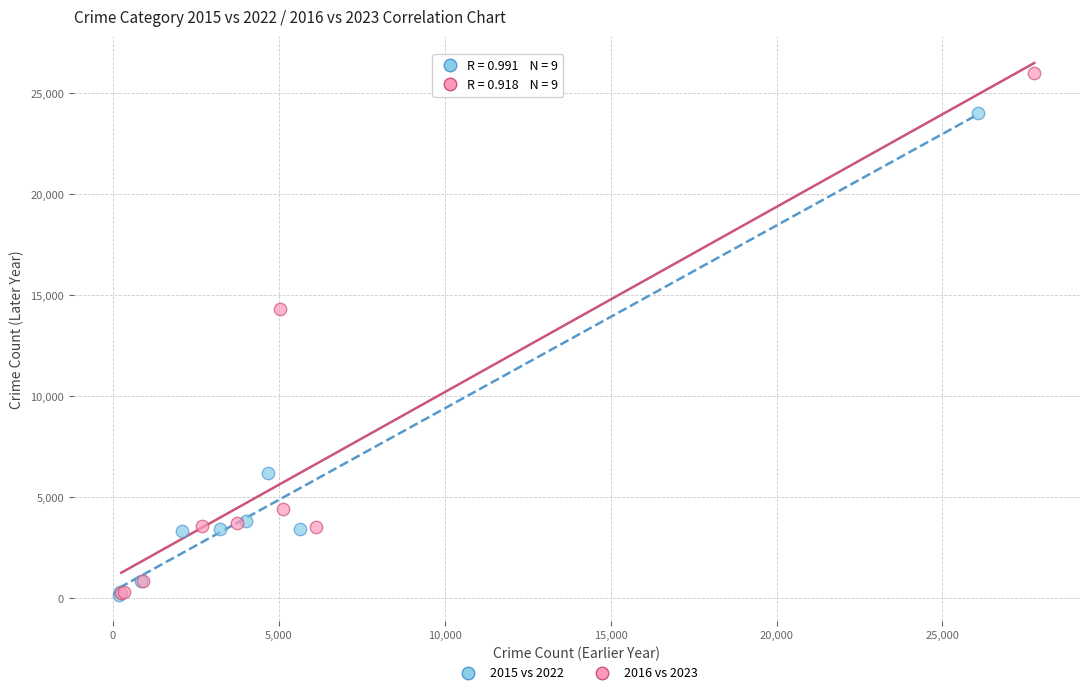

What are all the series names shown in the legend?

2015 vs 2022, 2016 vs 2023